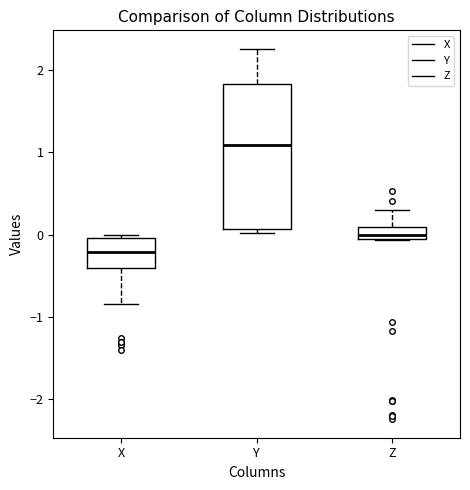

Comparing the boxes themselves (not the whiskers), which one is the tallest?

Y